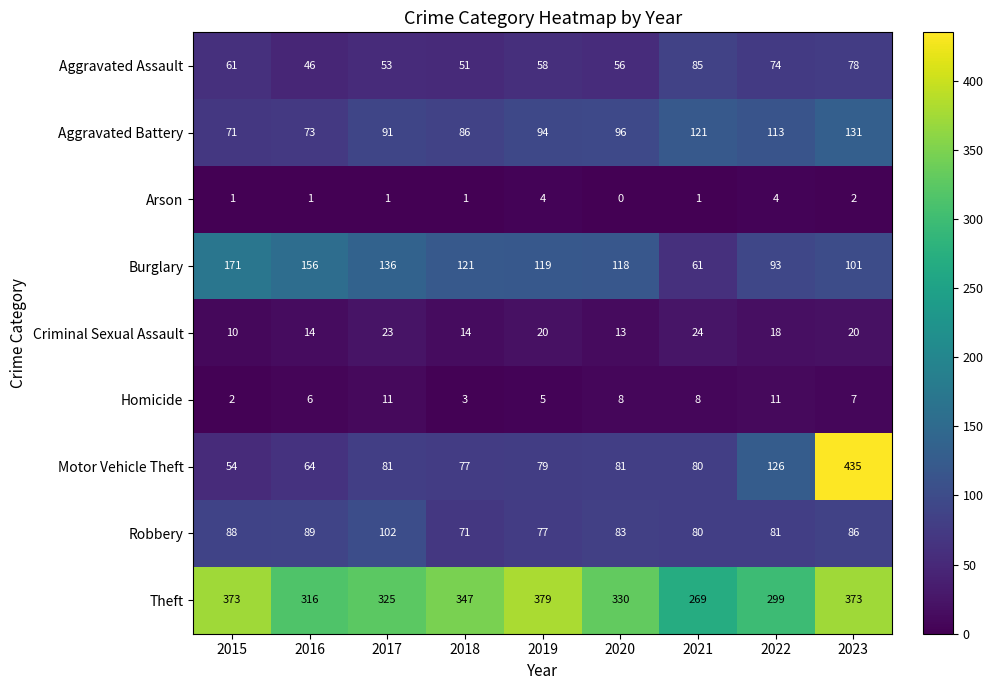

At how many categories does at least one series exceed 48?

9